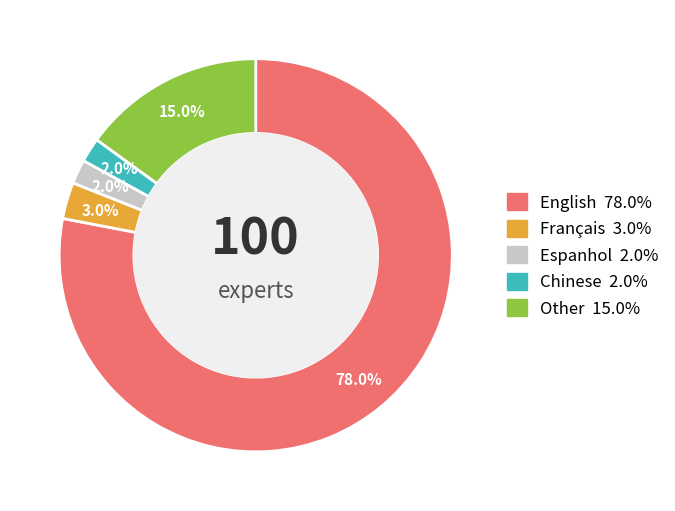

To the nearest percent, what percentage of the pie is Chinese?

2%